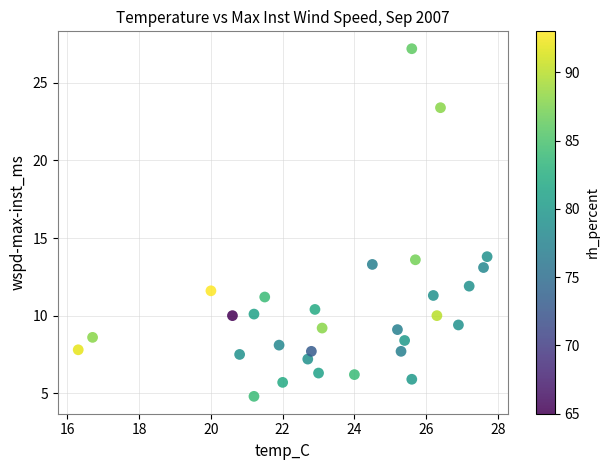

What is the range of Y values (max minus min)?

22.4